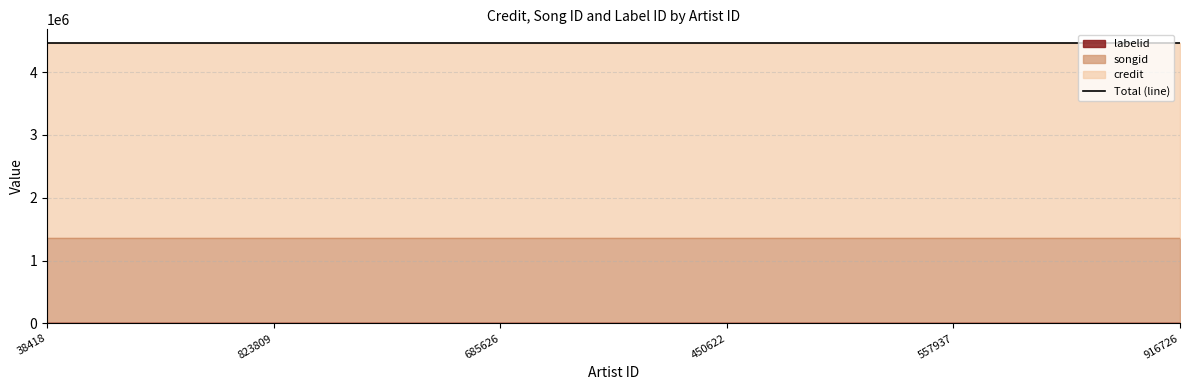

Which series has the largest total across all categories?

credit